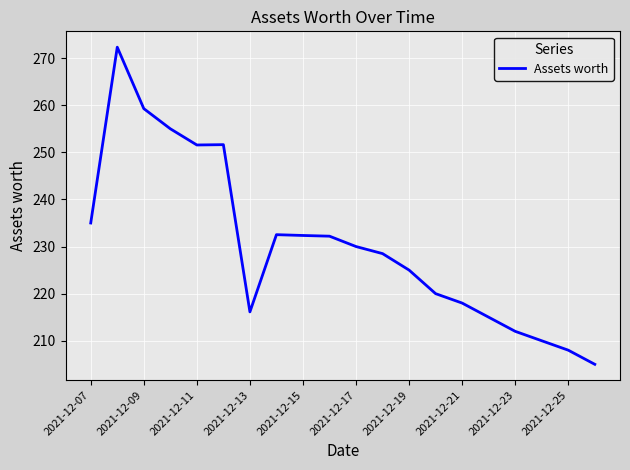

What is the maximum value shown in the chart?

272.3